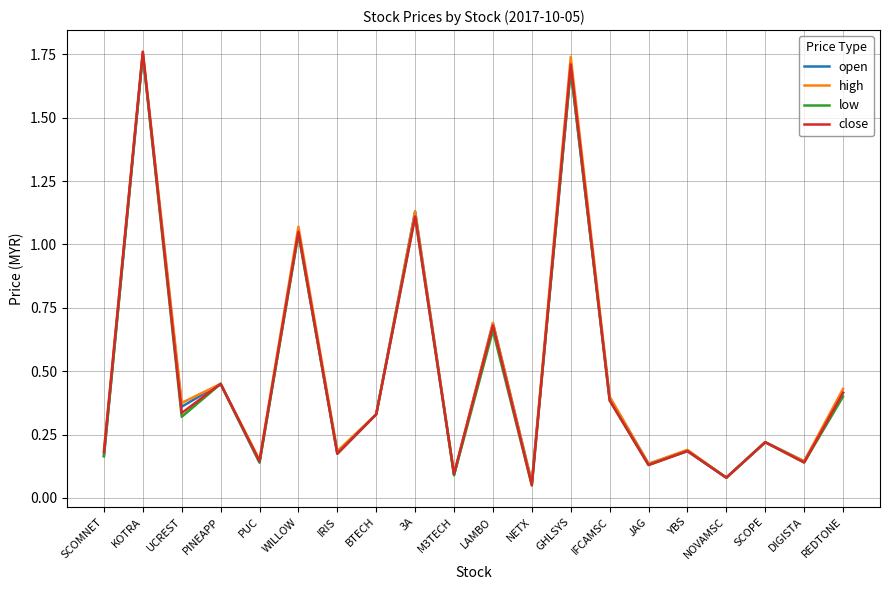

Which category has the highest value in the low series?

KOTRA